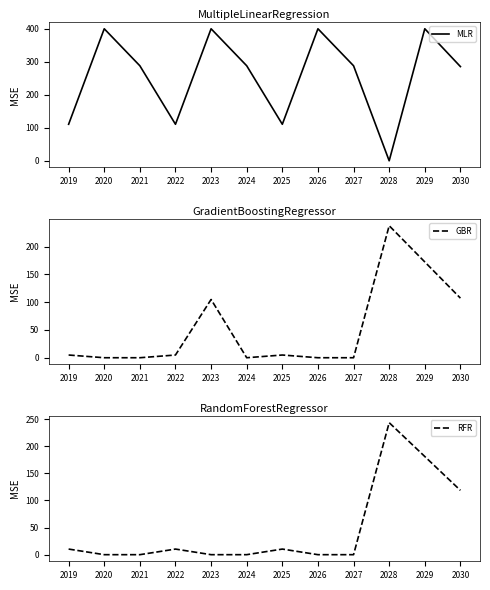

What is the difference between the maximum and minimum values in the GBR series?

237.9